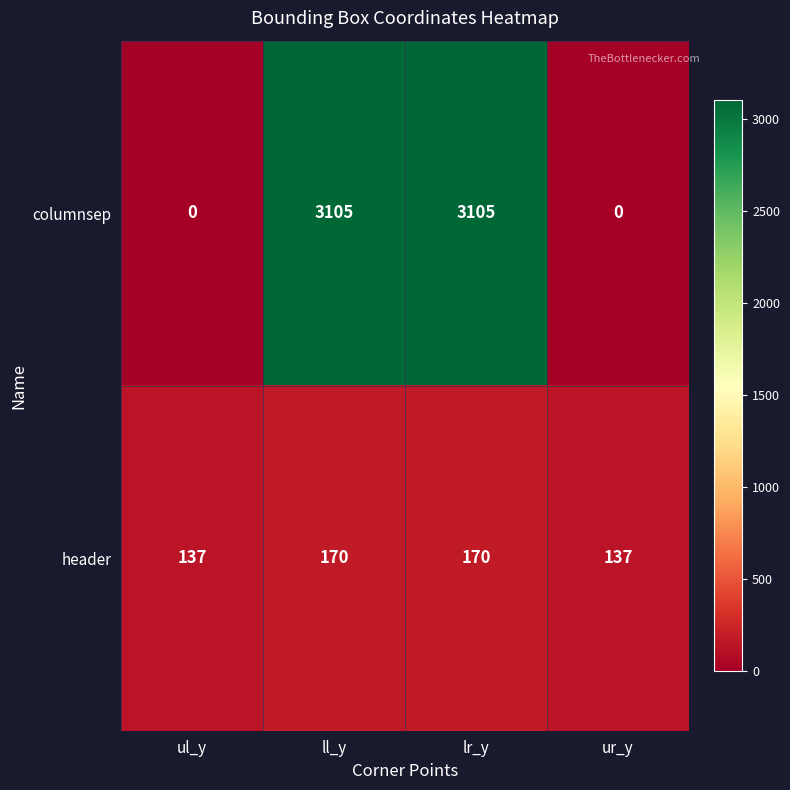

What is the difference between the second highest and minimum values in the columnsep series?

3105